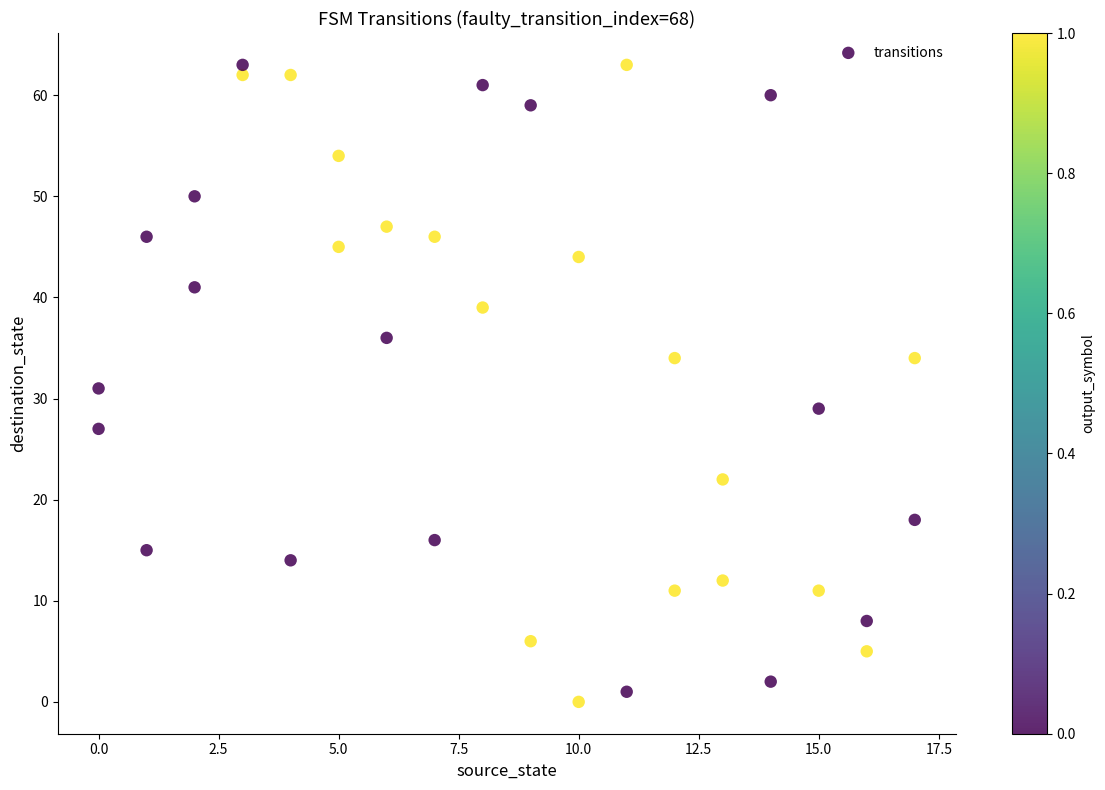

What is the range of Y values (max minus min)?

63